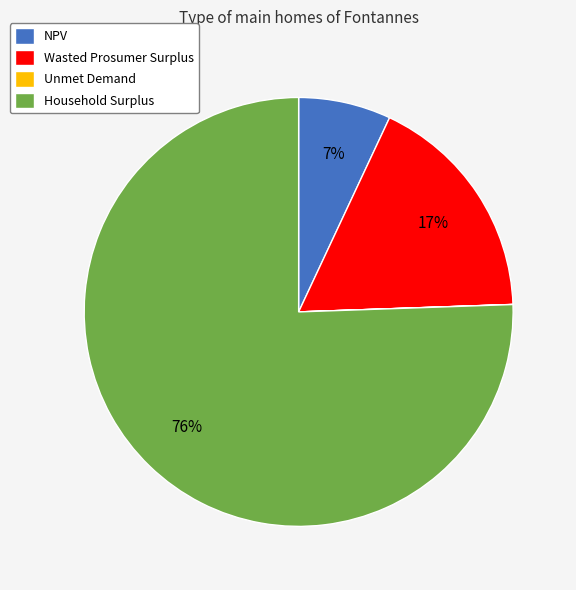

Does Household Surplus account for over 50% of the chart?

Yes